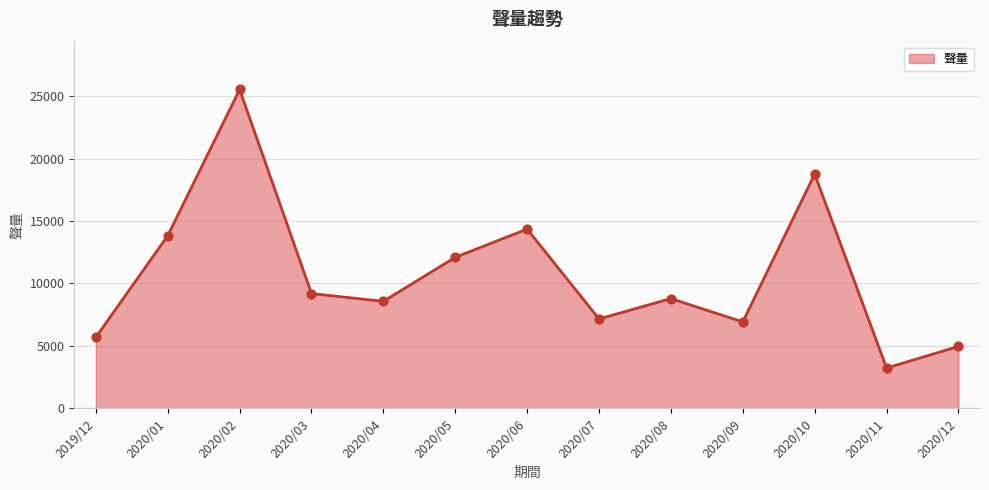

What is the change in value from 2020/02 to 2020/03?

-16337